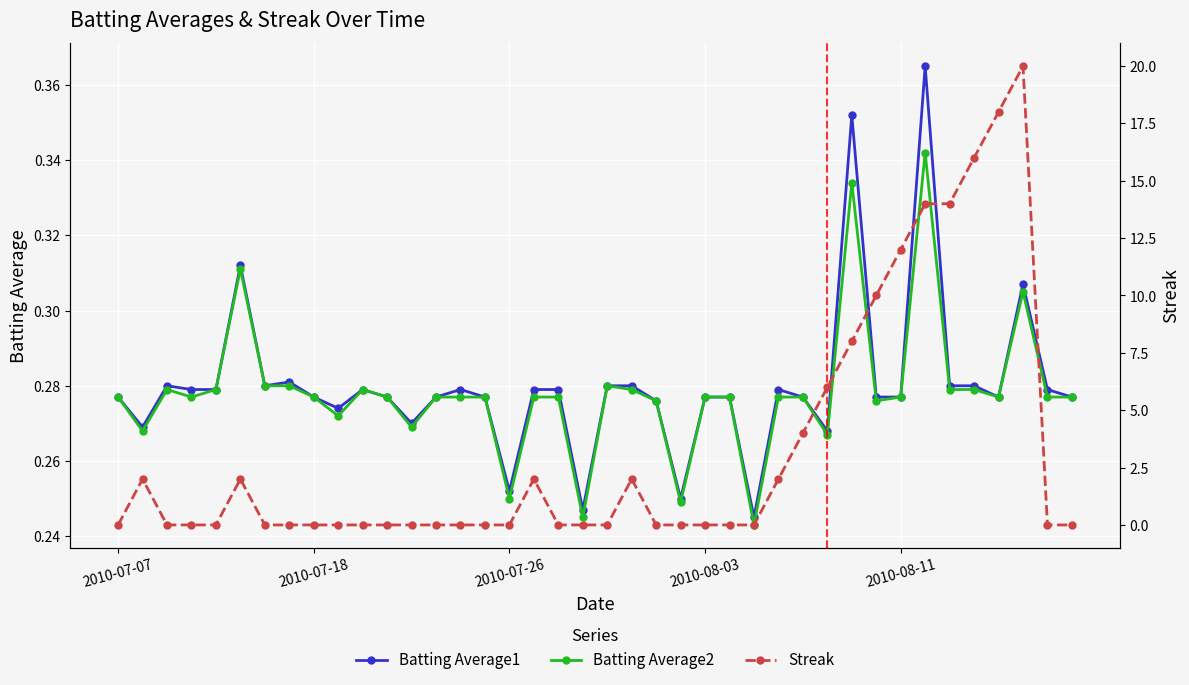

What is the value of the Batting Average1 point at the 31st from the left?

0.4